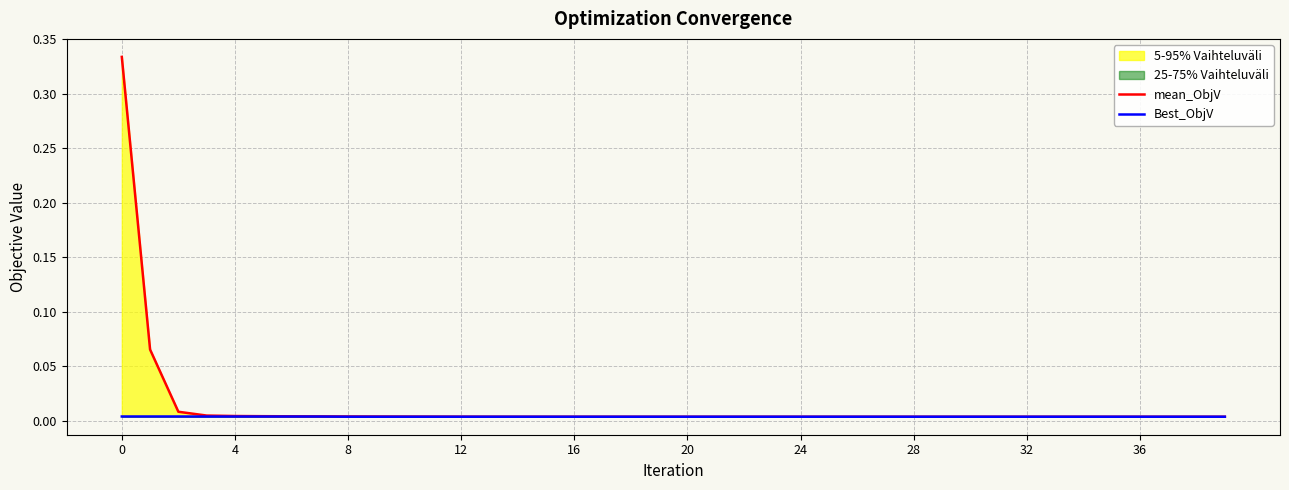

Which series has the largest range (max minus min)?

mean_ObjV